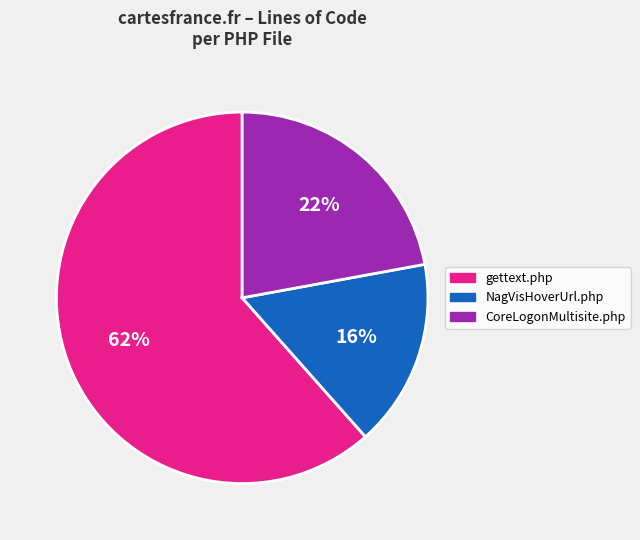

Is NagVisHoverUrl.php the majority of the pie?

No